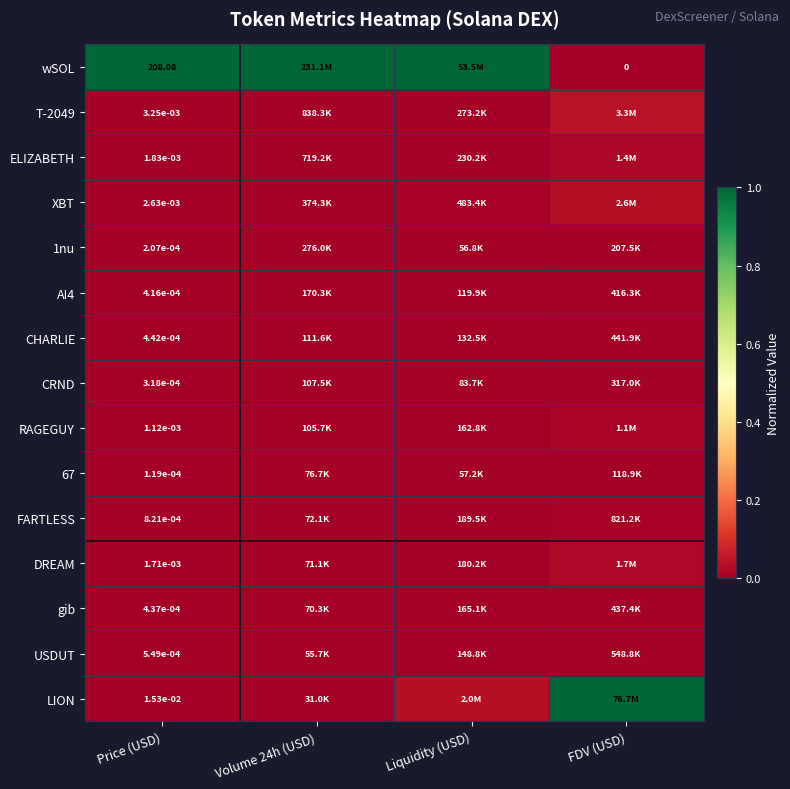

Which series has the widest spread of values?

wSOL